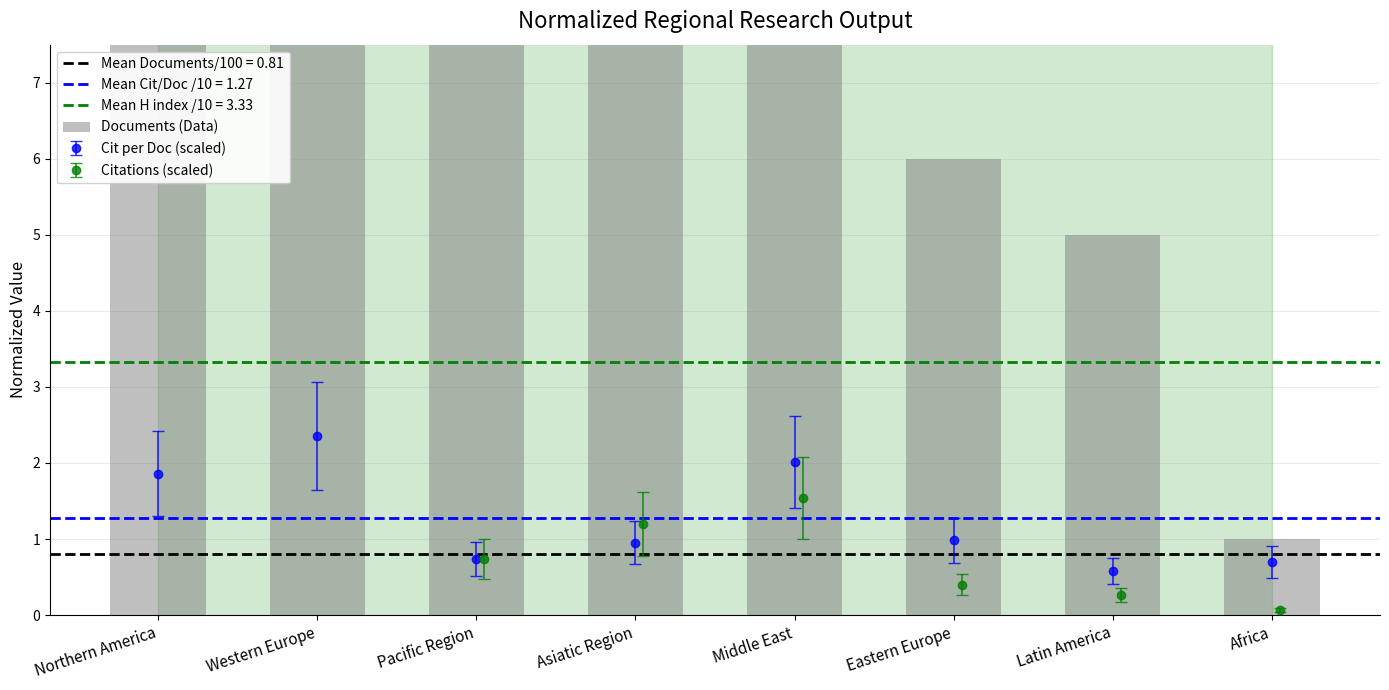

List the labels in order of value, largest first.

Northern America, Western Europe, Asiatic Region, Middle East, Pacific Region, Eastern Europe, Latin America, Africa